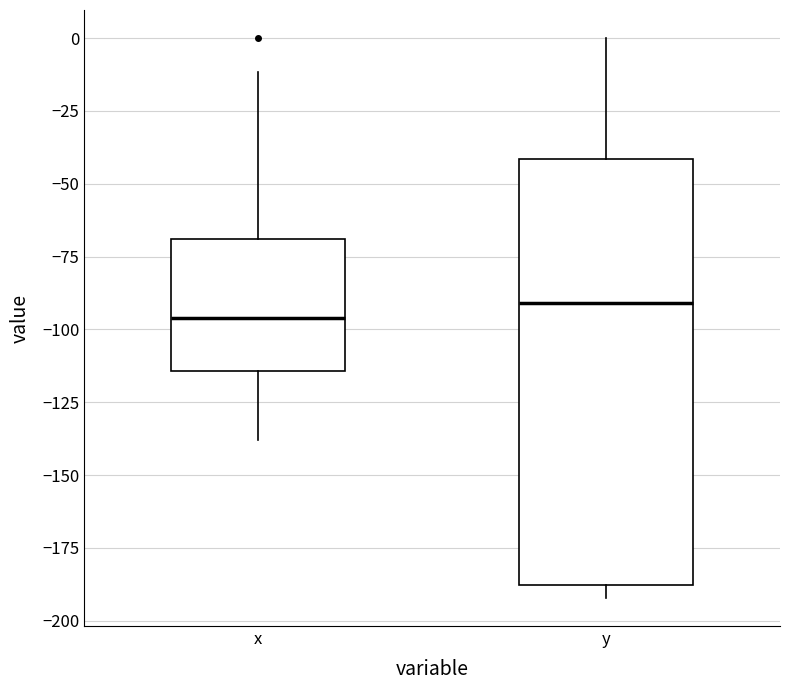

Reading left to right, read every box against the y-axis: the position of its median line, the range the box covers, and the ends of its whiskers. The values are not printed on the chart, so give them approximately, as read against the axis.

x: median -95, box -115 to -70, whiskers -140 to -10
y: median -90, box -190 to -40, whiskers -190 (just below the box's lower edge) to 0